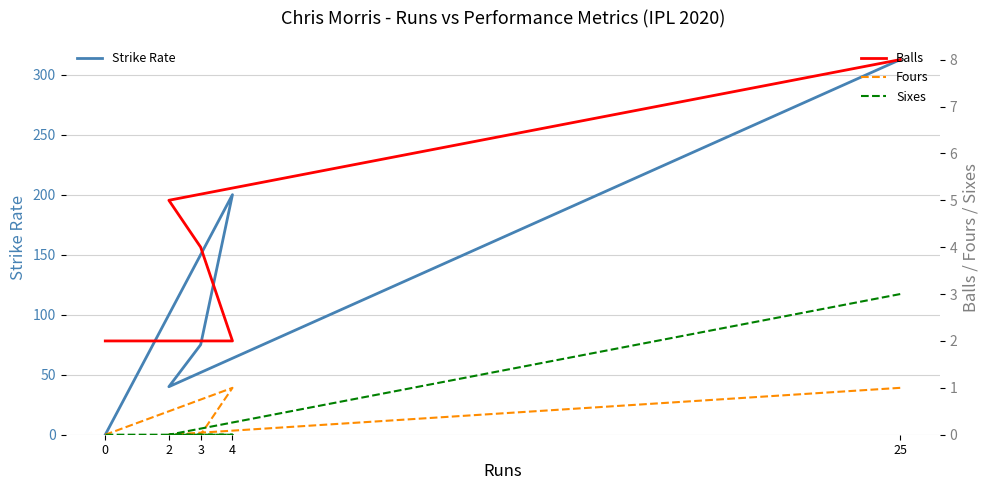

What position from the left is 0?

5